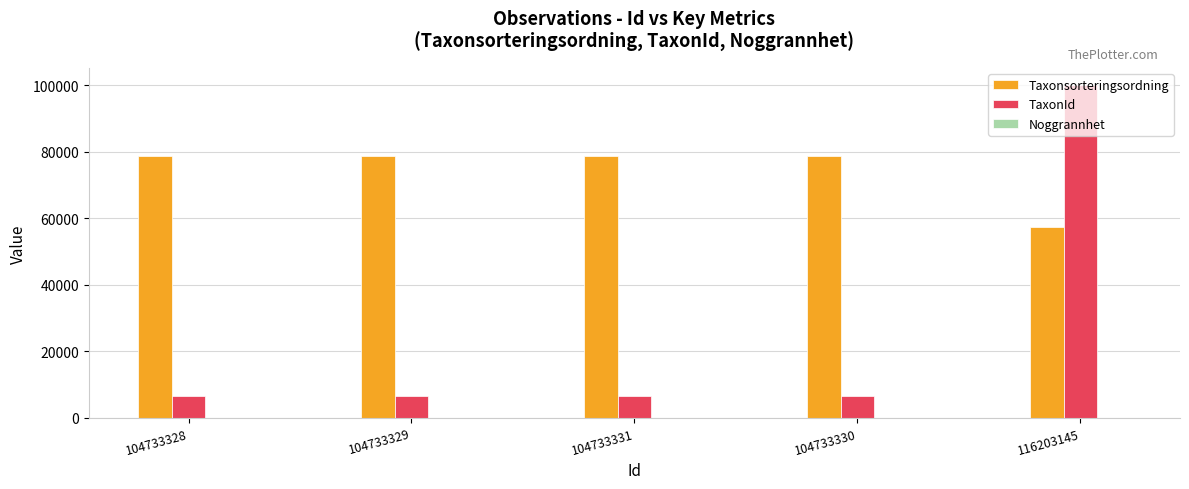

Which series changed the most between 104733329 and 116203145?

TaxonId